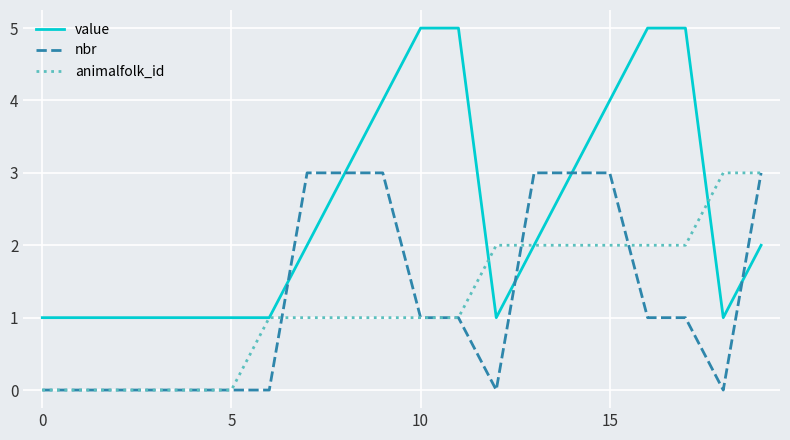

True or false: nbr and value intersect in this chart.

True